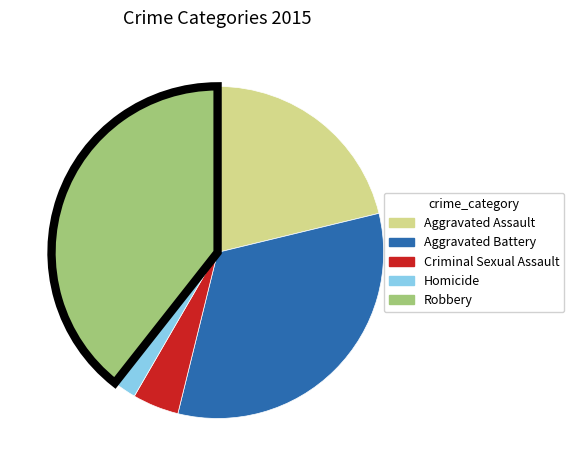

How many slices are in this pie chart?

5